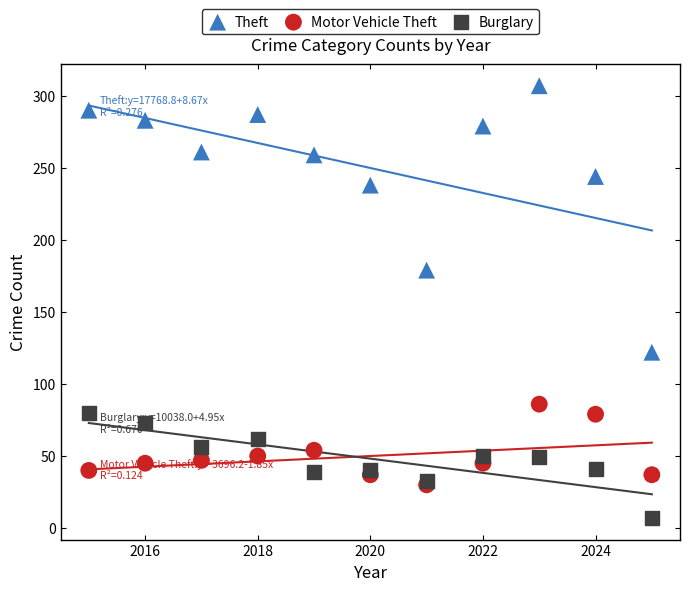

In the Theft series, what Y value is closest to 214?

238